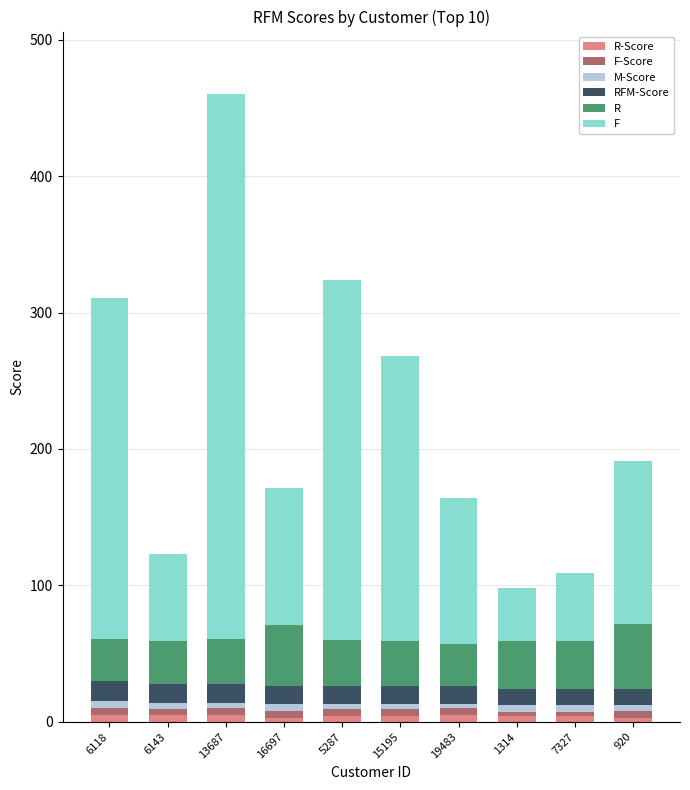

At which category is the sum across all series the highest?

13687